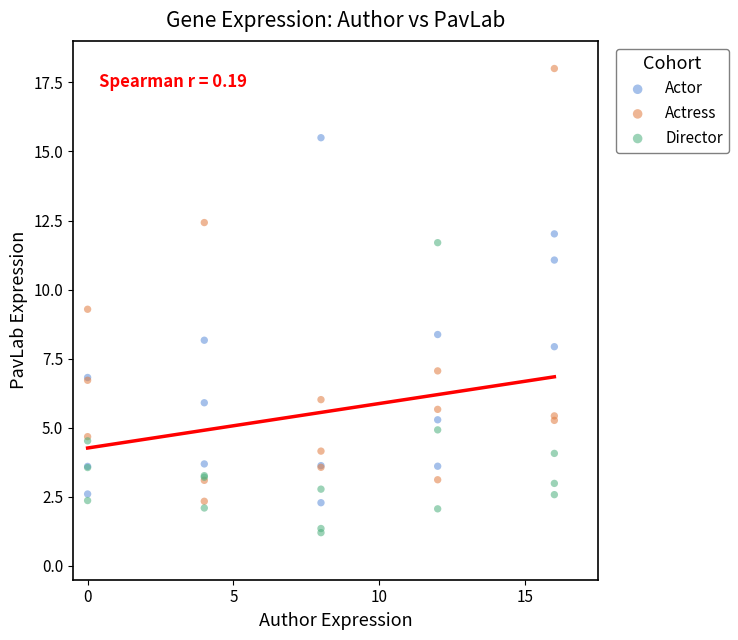

Across all series, what Y value is closest to 9?

9.3